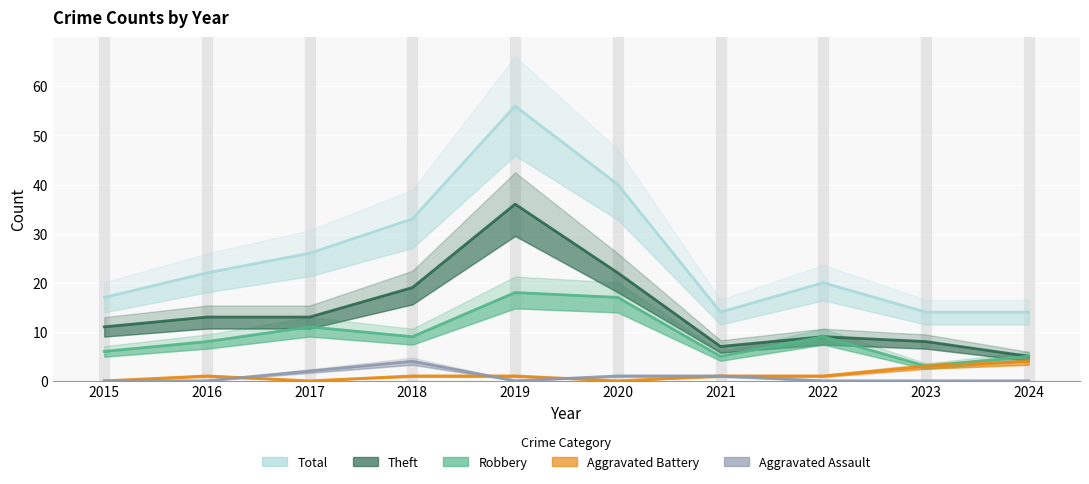

How many categories are shown in the chart?

10